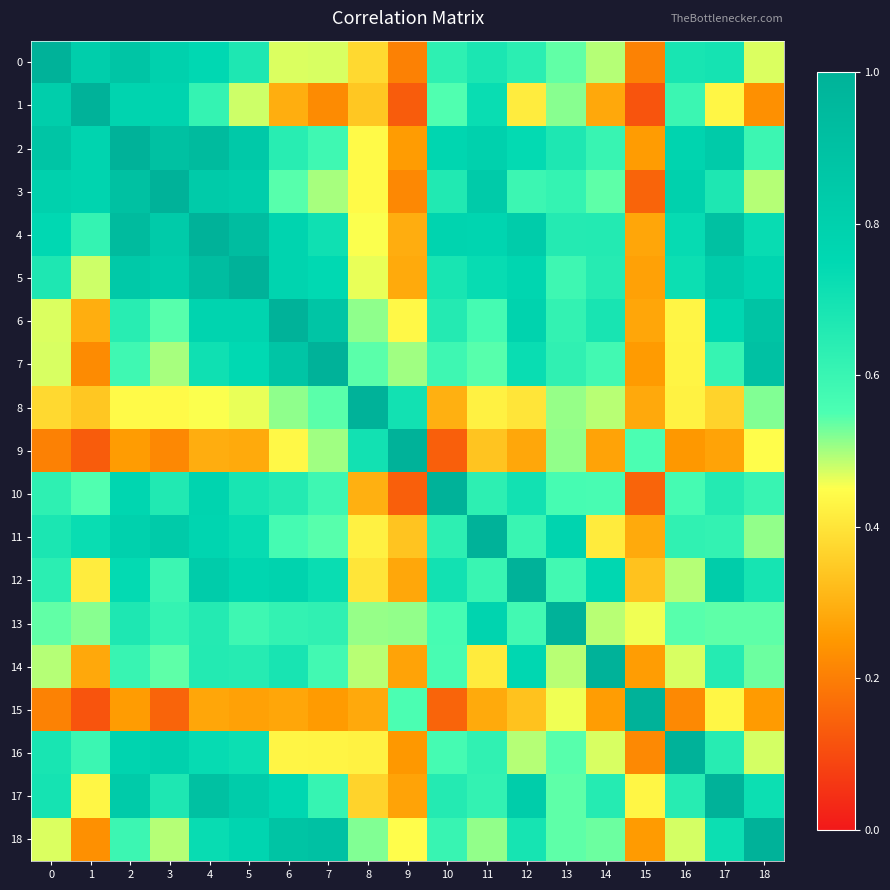

How many distinct data groups are displayed?

19